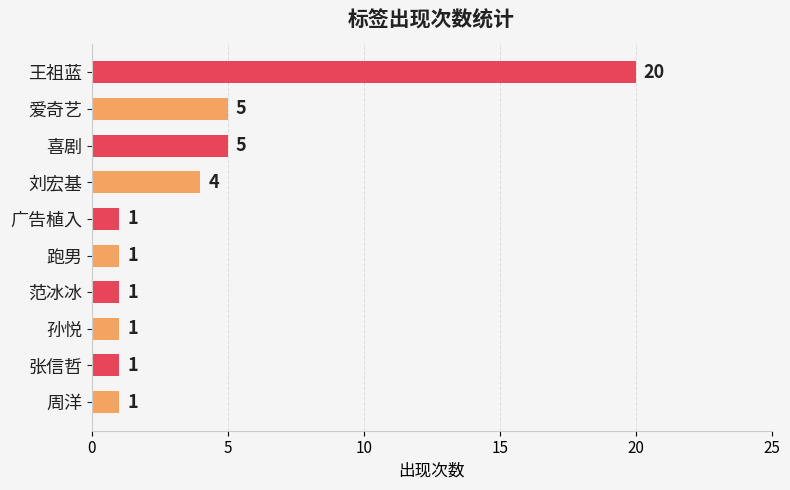

What is the sum of all values?

40